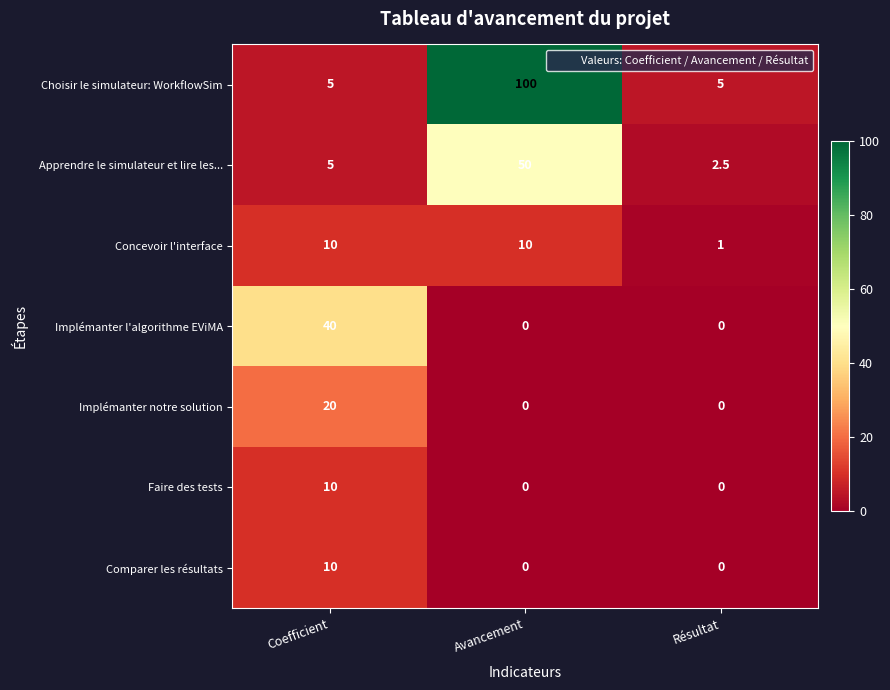

Reading right to left, extract all data points from this chart.

Choisir le simulateur: WorkflowSim: Résultat=5.0	Avancement=100.0	Coefficient=5.0
Apprendre le simulateur et lire les...: Résultat=2.5	Avancement=50.0	Coefficient=5.0
Concevoir l'interface: Résultat=1.0	Avancement=10.0	Coefficient=10.0
Implémanter l'algorithme EViMA: Résultat=0.0	Avancement=0.0	Coefficient=40.0
Implémanter notre solution: Résultat=0.0	Avancement=0.0	Coefficient=20.0
Faire des tests: Résultat=0.0	Avancement=0.0	Coefficient=10.0
Comparer les résultats: Résultat=0.0	Avancement=0.0	Coefficient=10.0